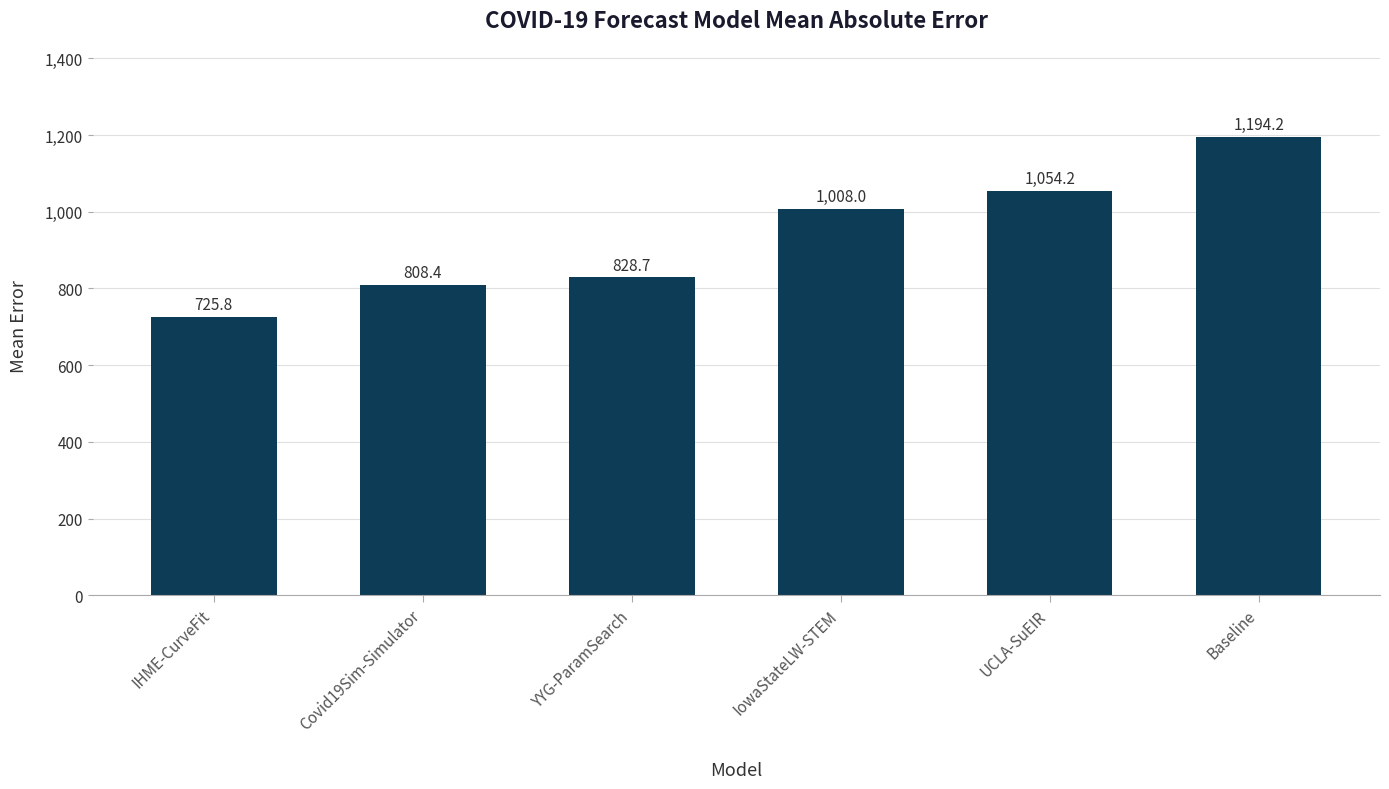

What position from the right is Covid19Sim-Simulator?

5